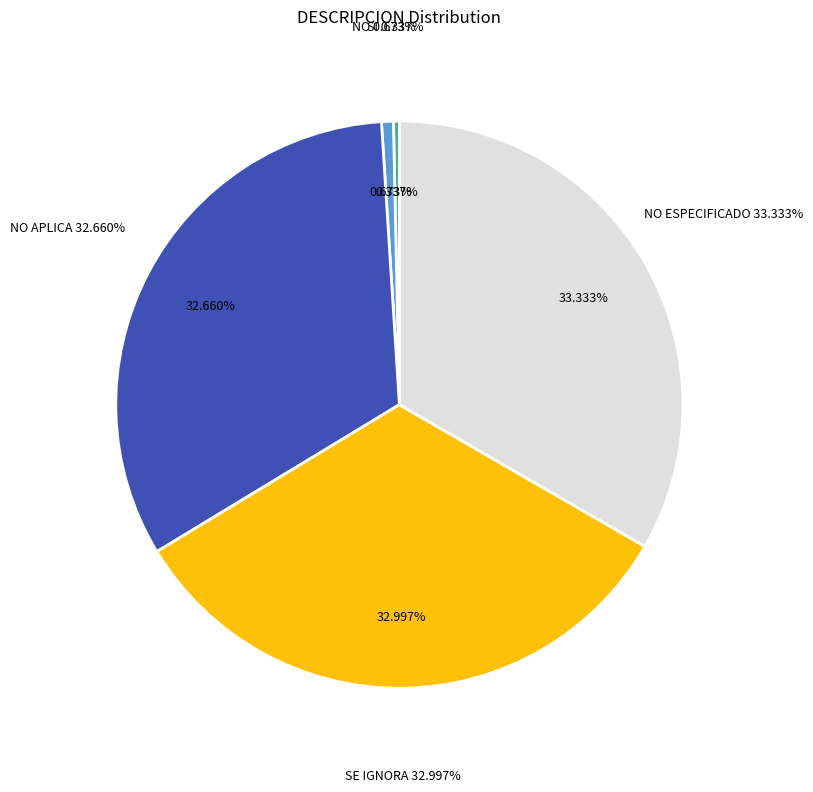

Between SI and SE IGNORA, which is larger?

SE IGNORA